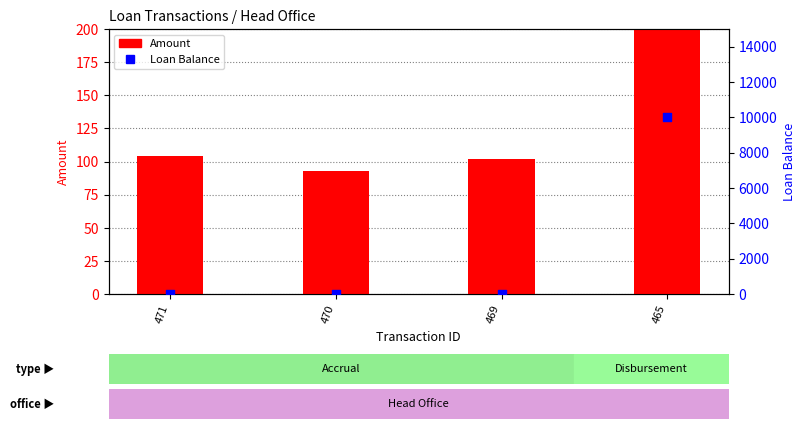

What is the total value across all series at 469?

102.1